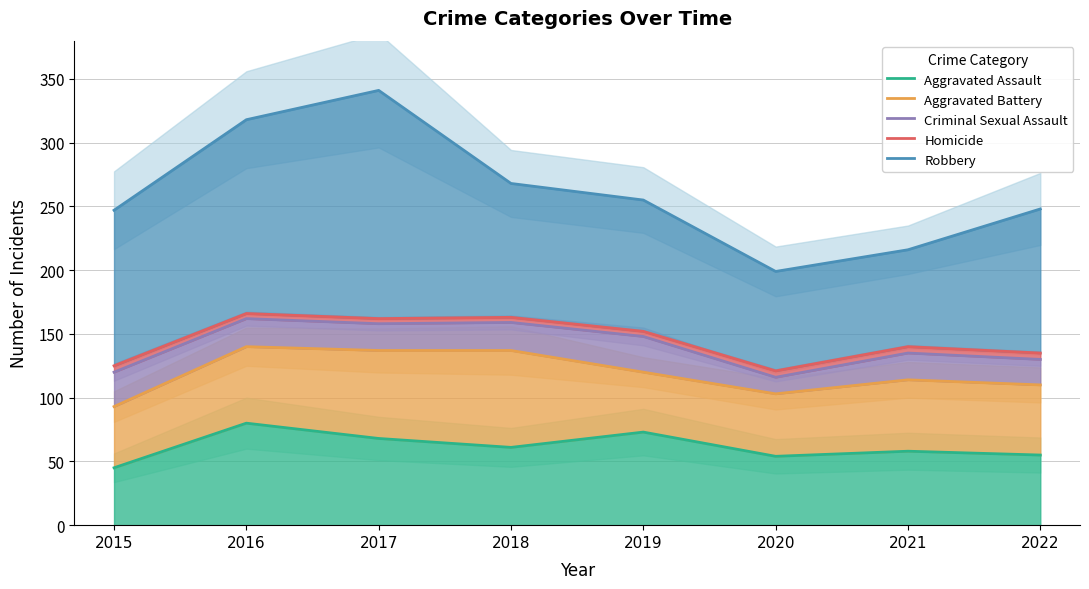

At which category is the sum across all series the highest?

2016